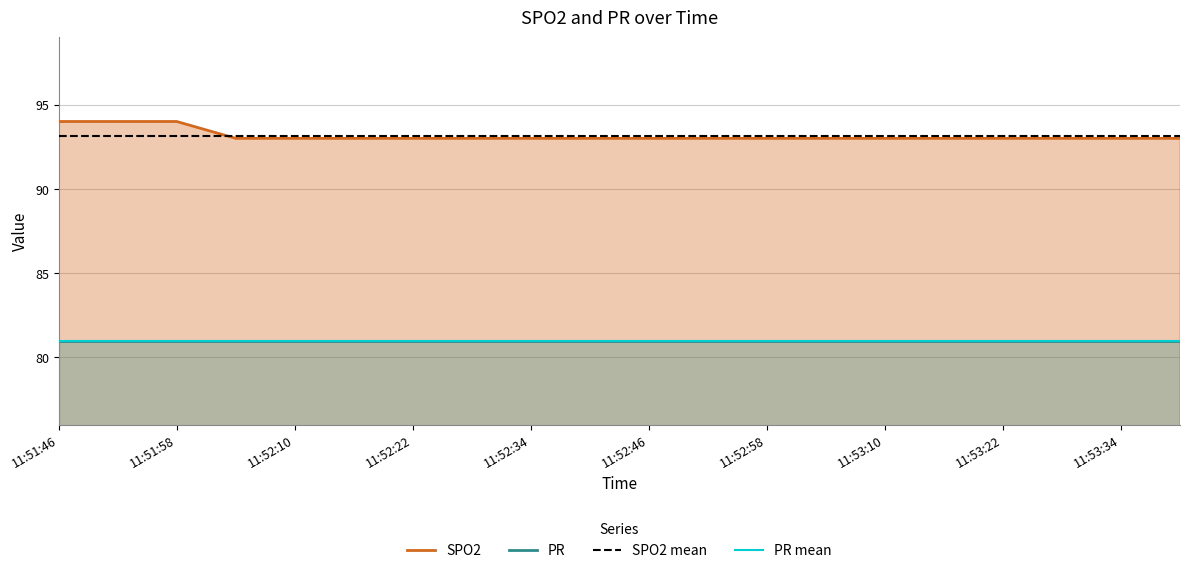

True or false: SPO2 mean and PR mean cross at least once.

False